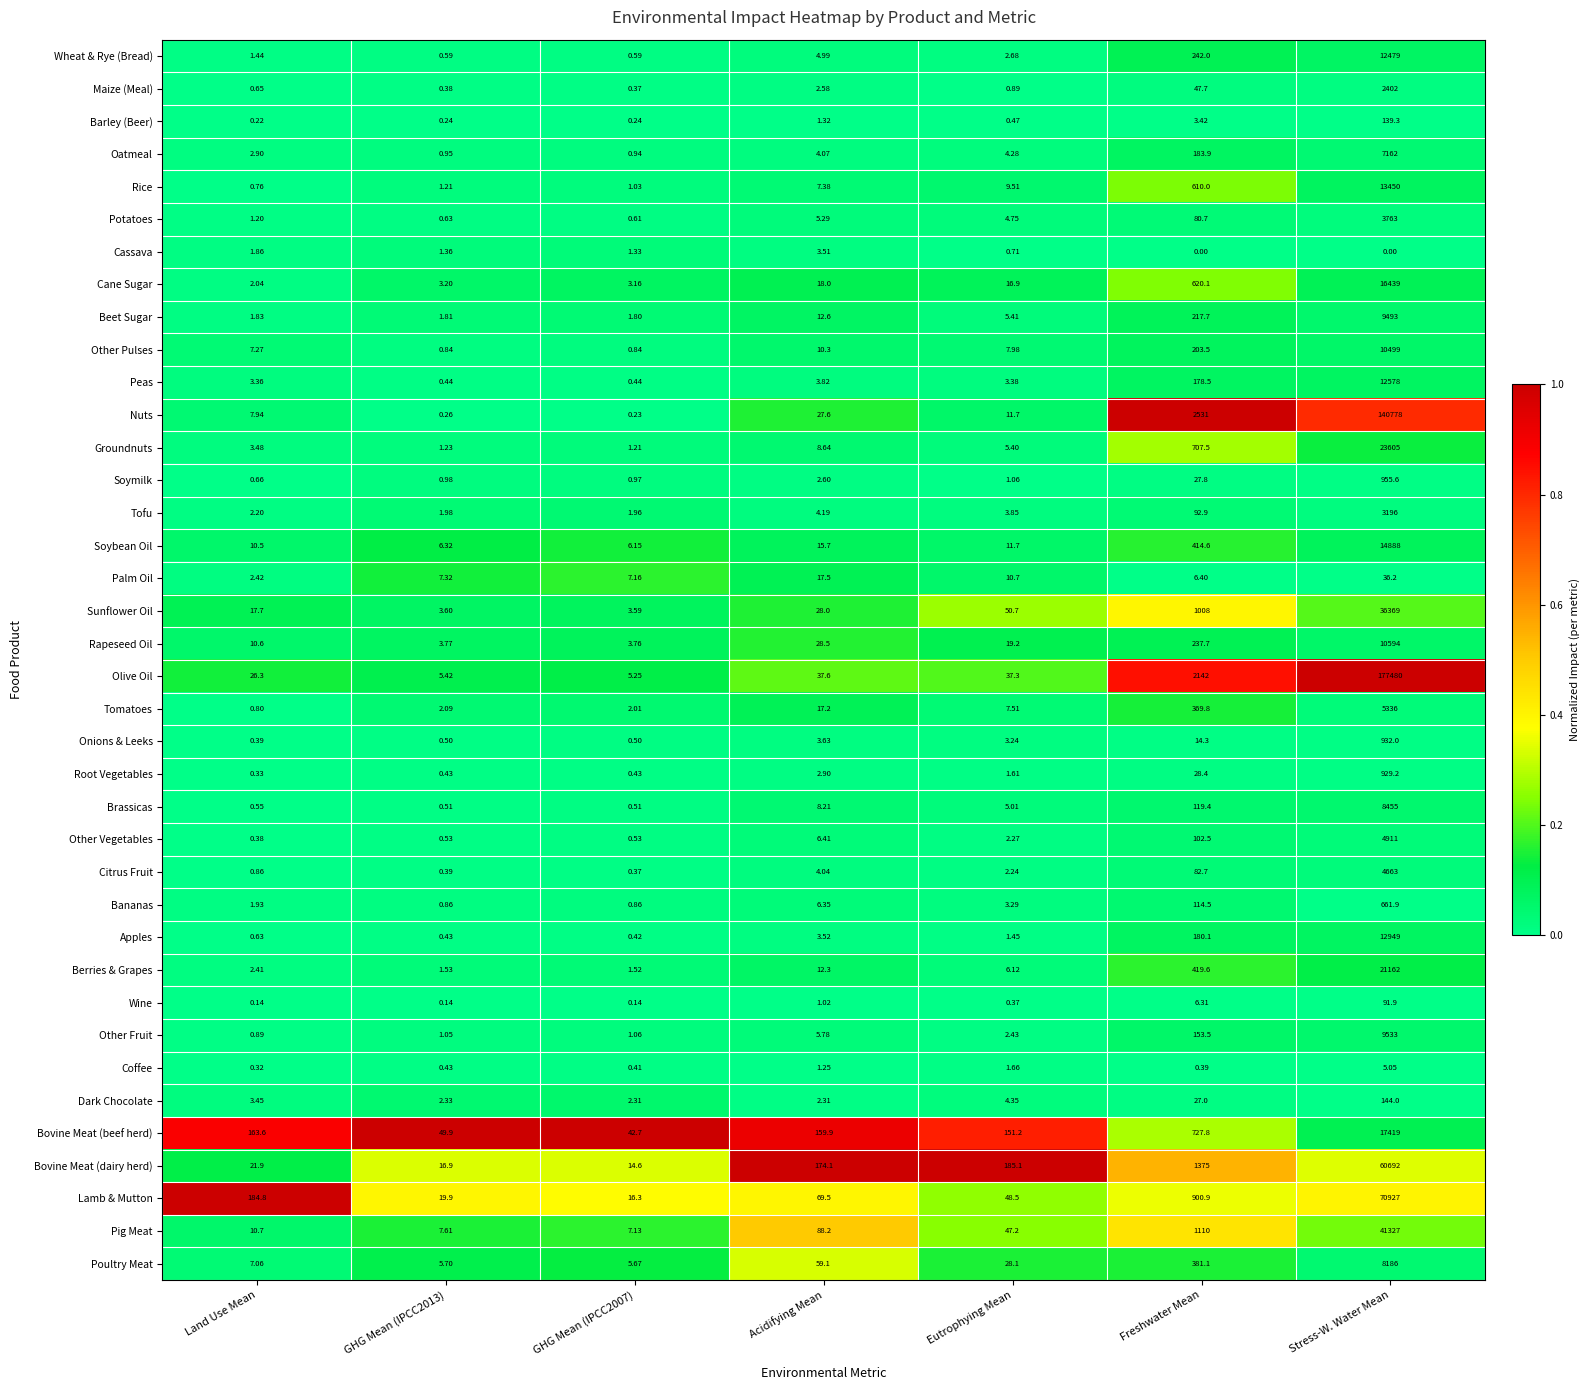

Is the value of Root Vegetables at Eutrophying Mean greater than the value of Bovine Meat (beef herd) at GHG Mean (IPCC2013)?

No